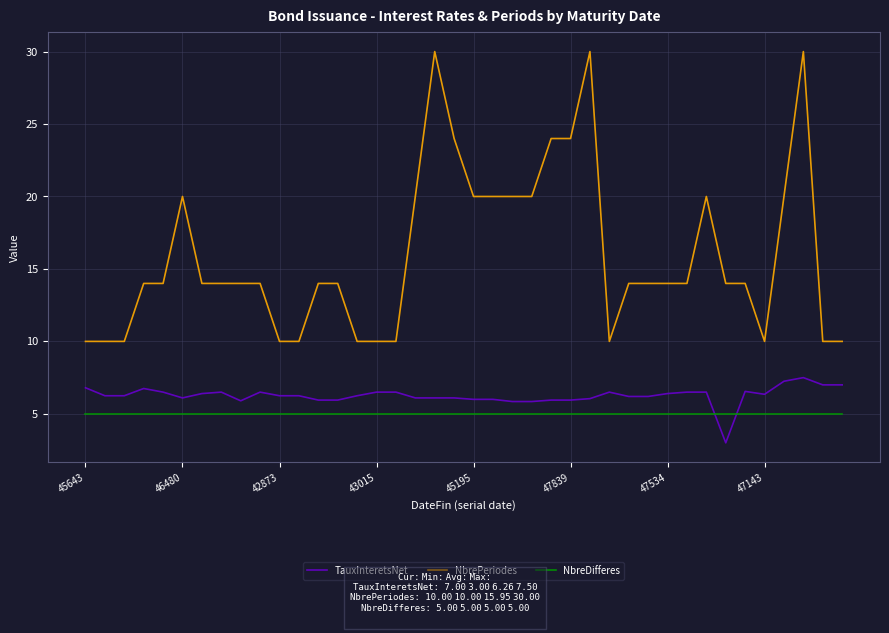

What is the sum of all NbreDifferes values?

200.0